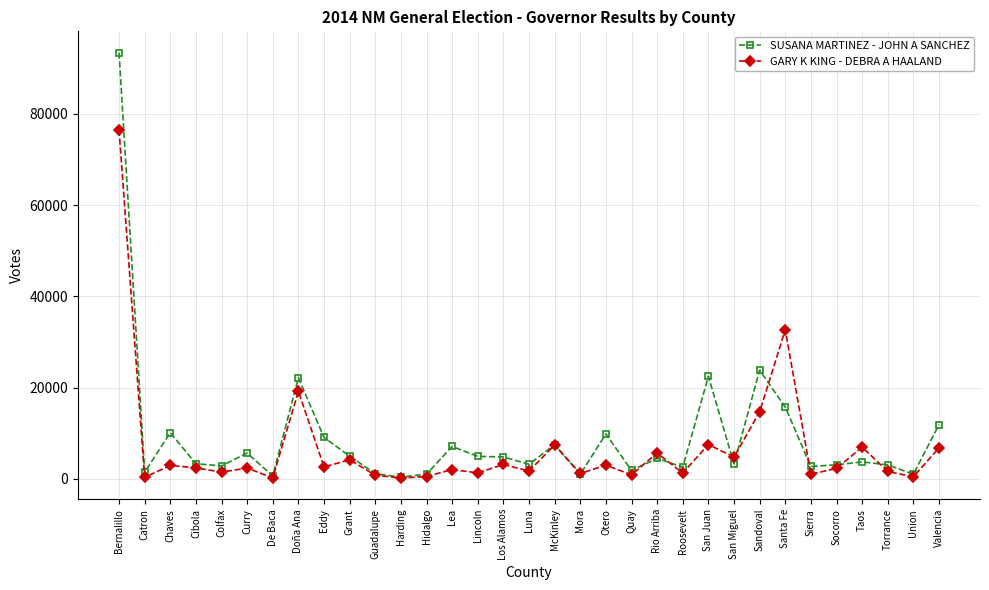

Which series has the widest spread of values?

SUSANA MARTINEZ - JOHN A SANCHEZ